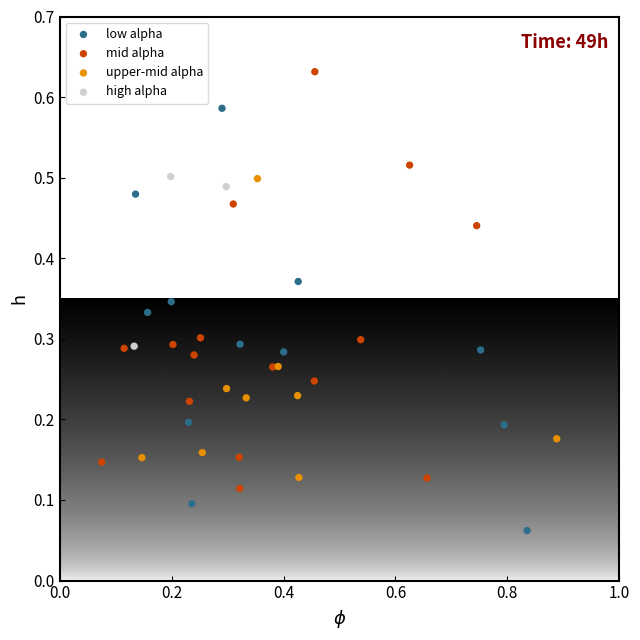

Which series reaches the maximum Y coordinate?

mid alpha